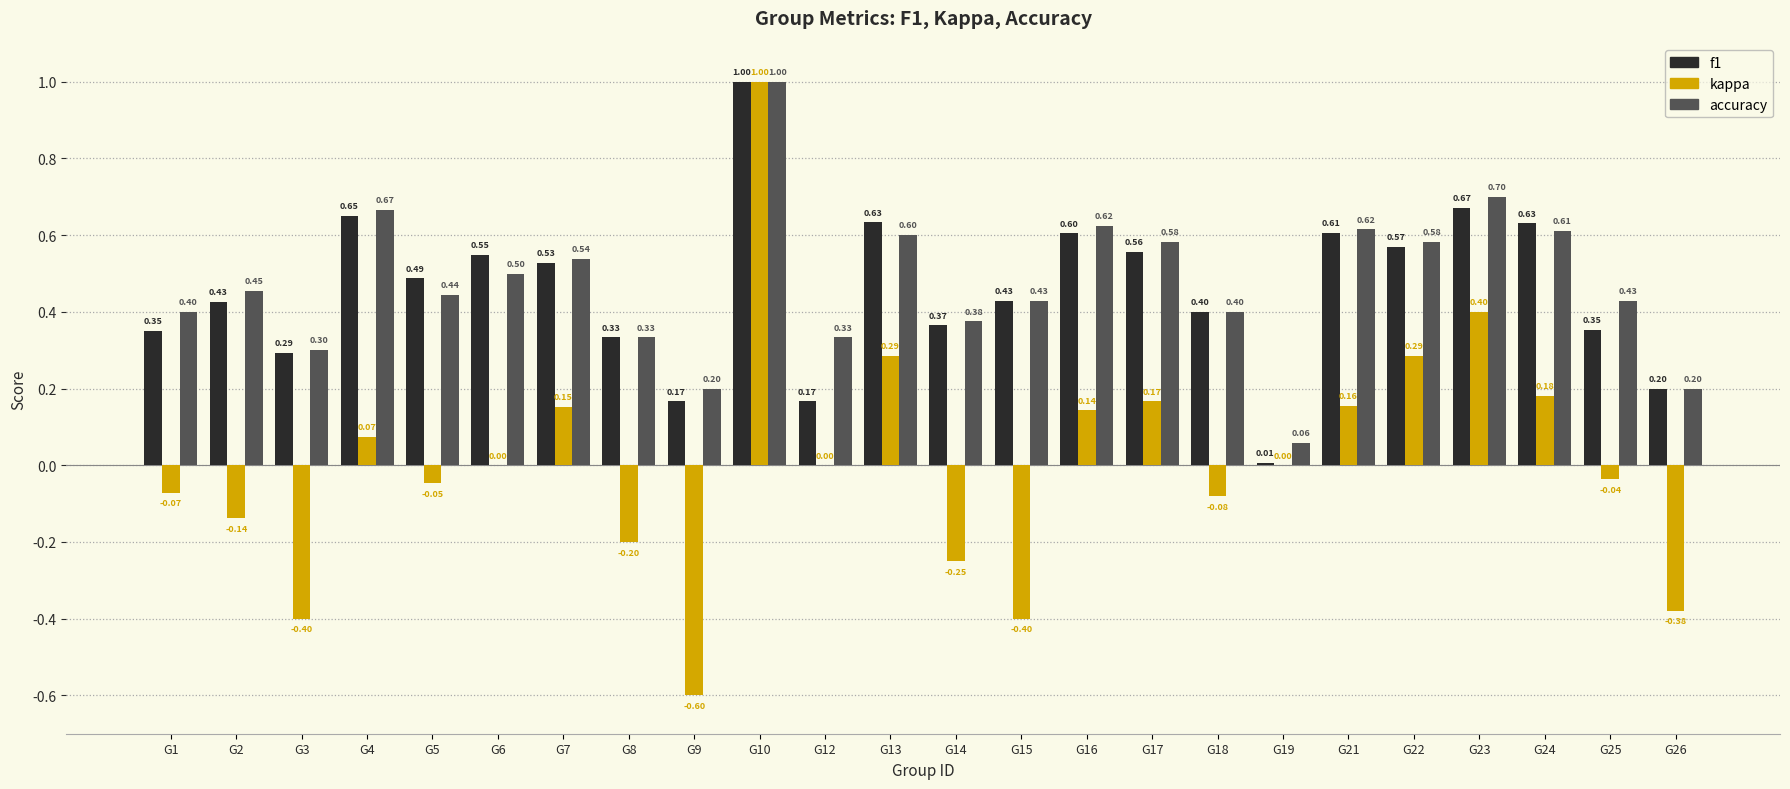

What is the sum of all f1 values?

11.0